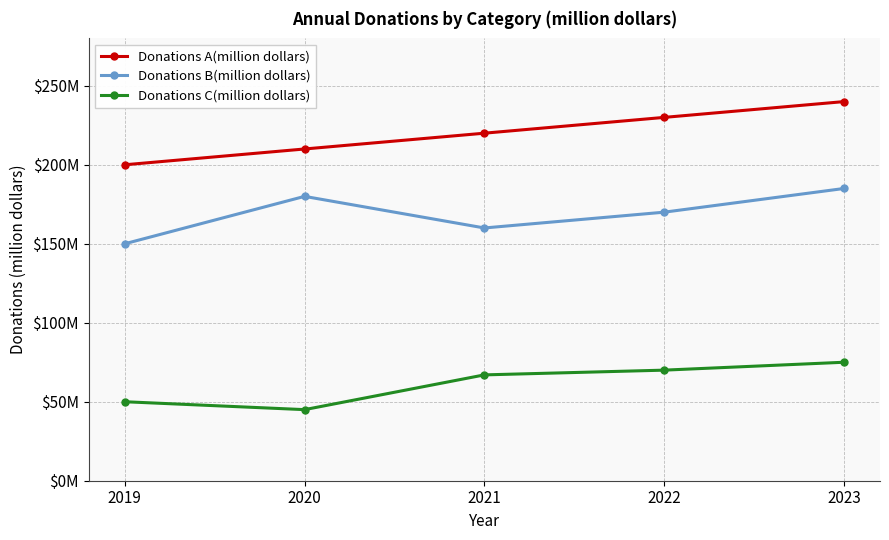

Is this an area chart (filled region under the line)?

No